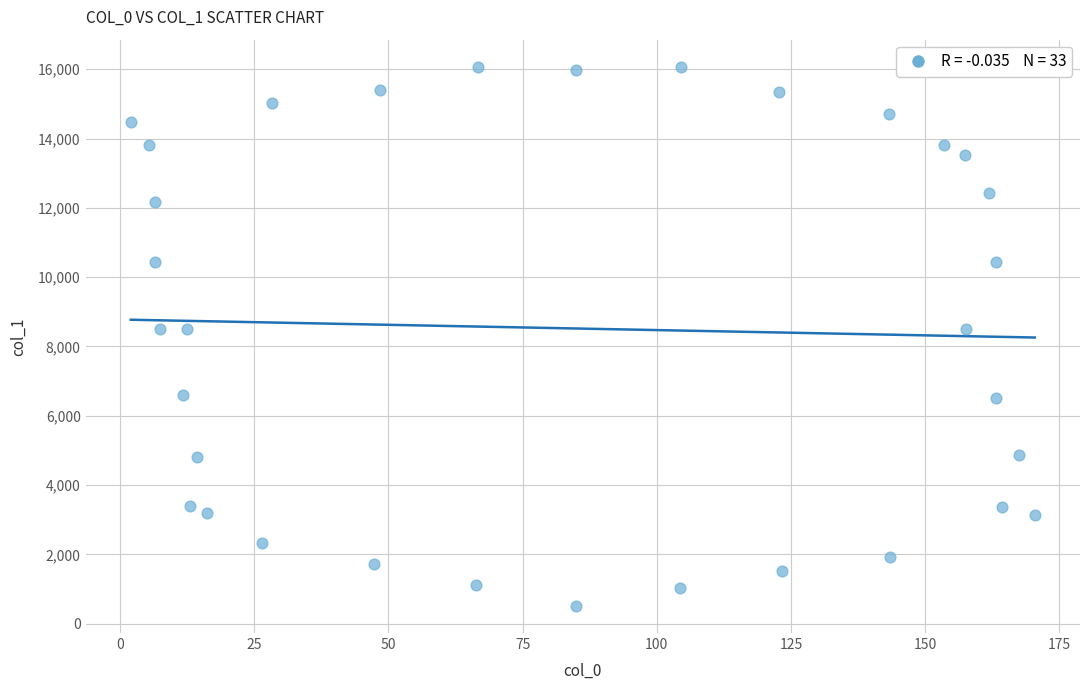

What is the range of Y values (max minus min)?

15561.0